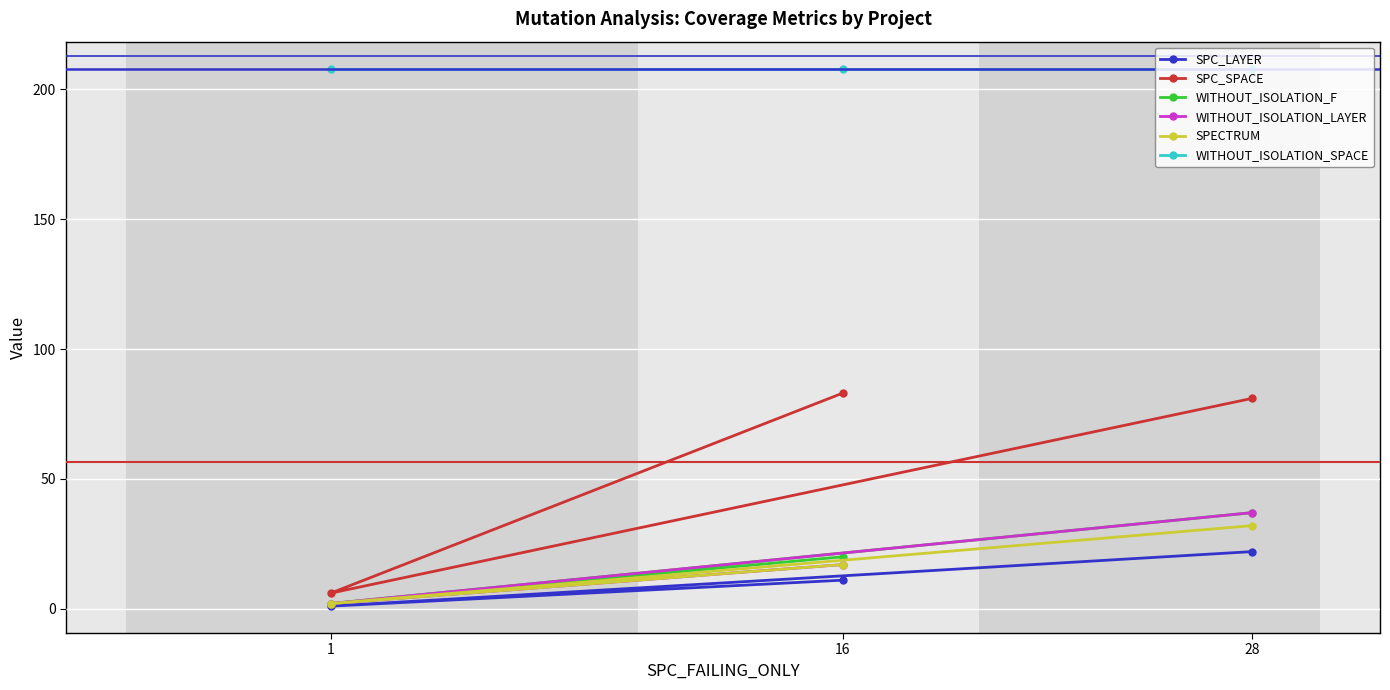

What is the approximate value of SPECTRUM at 16, to the nearest 5?

15